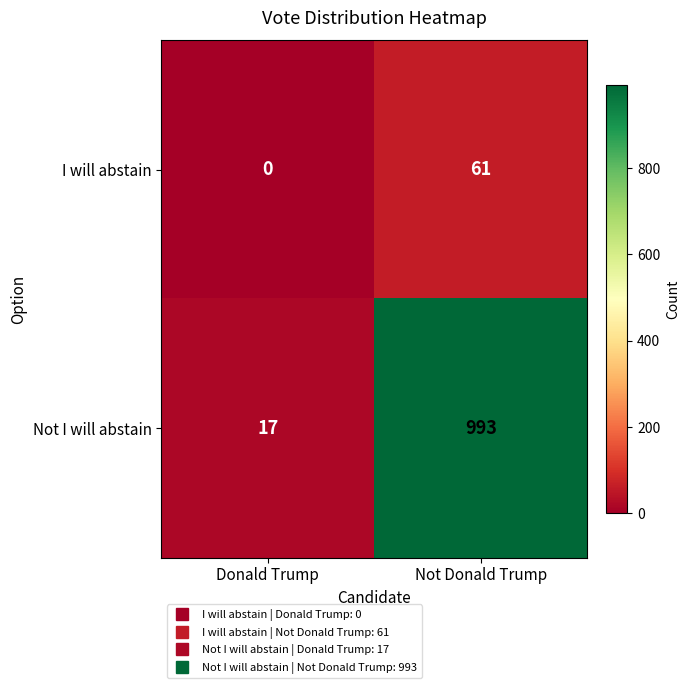

Where is I will abstain nearest to the value 30?

Donald Trump